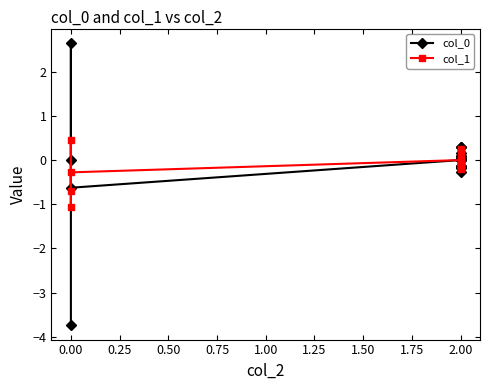

How many values in the col_0 series are below 0?

7